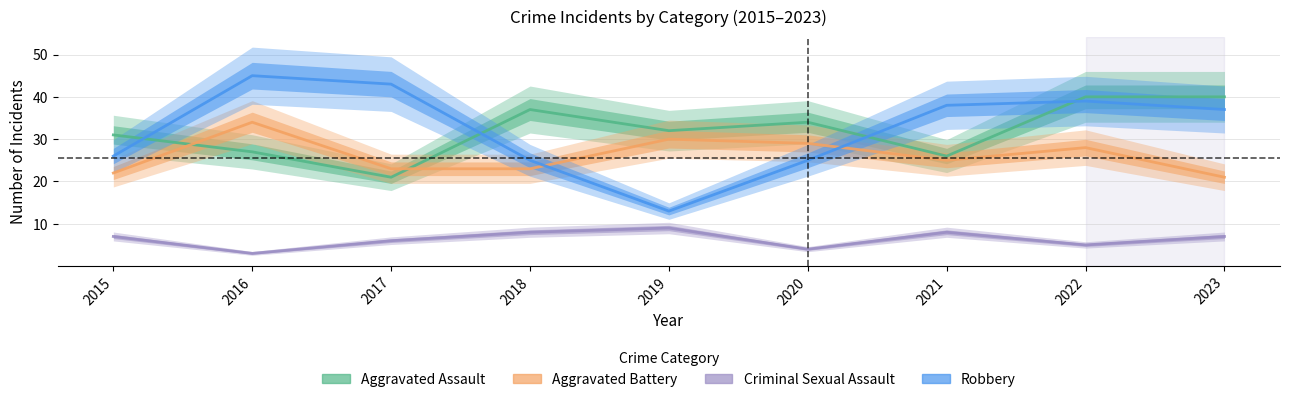

List the series in order of their peak value, lowest first.

Criminal Sexual Assault, Aggravated Battery, Aggravated Assault, Robbery